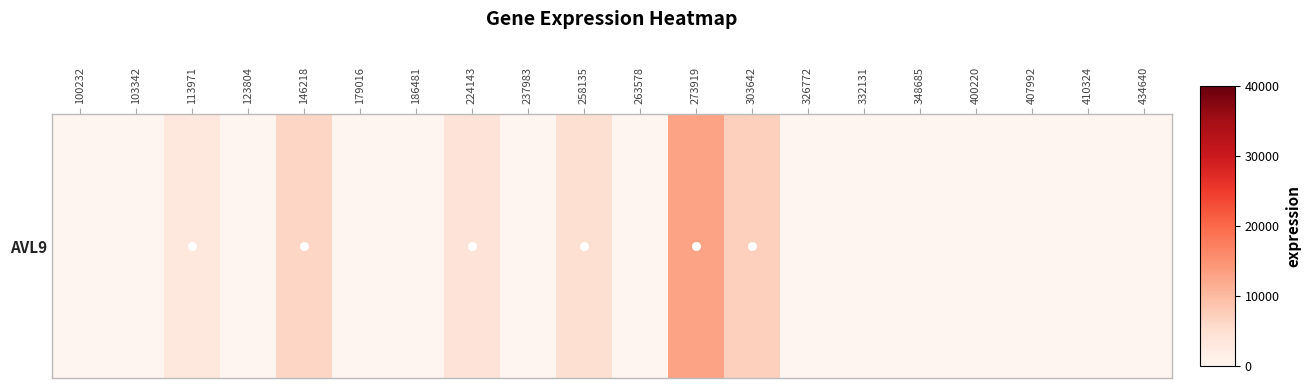

At which category does the chart reach its peak across all series?

273919